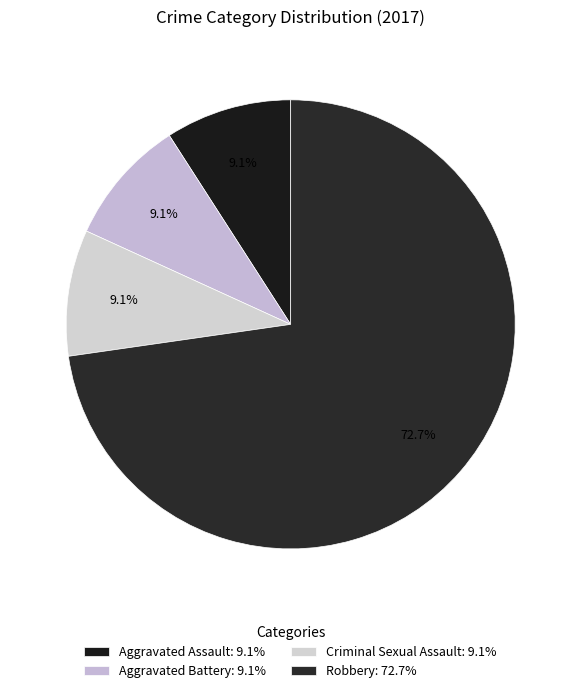

What percentage do Aggravated Assault and Criminal Sexual Assault together represent?

18.2%